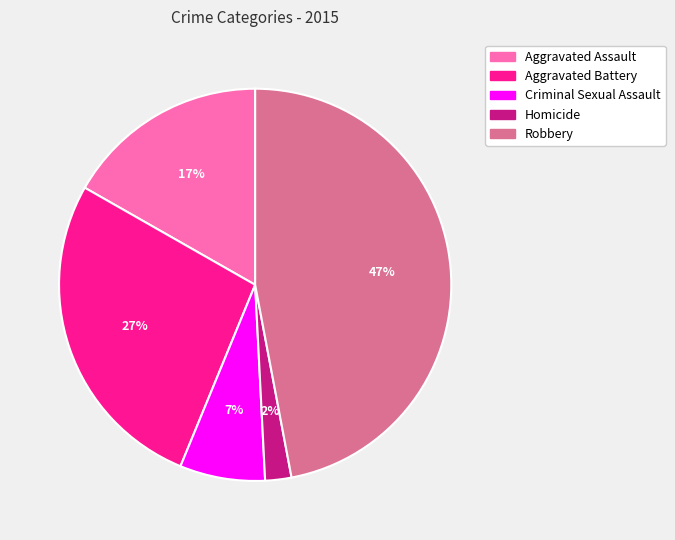

To the nearest percent, what percentage of the pie is Criminal Sexual Assault?

7%